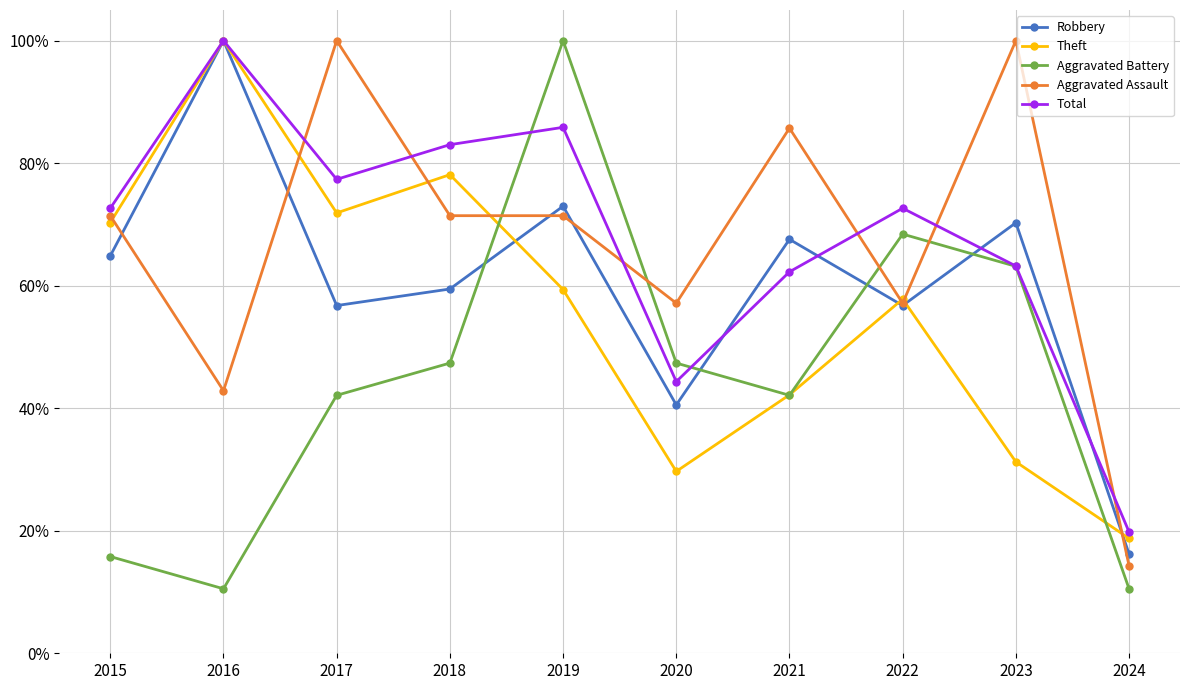

List the labels in order of Theft value, smallest first.

2024, 2020, 2023, 2021, 2022, 2019, 2015, 2017, 2018, 2016